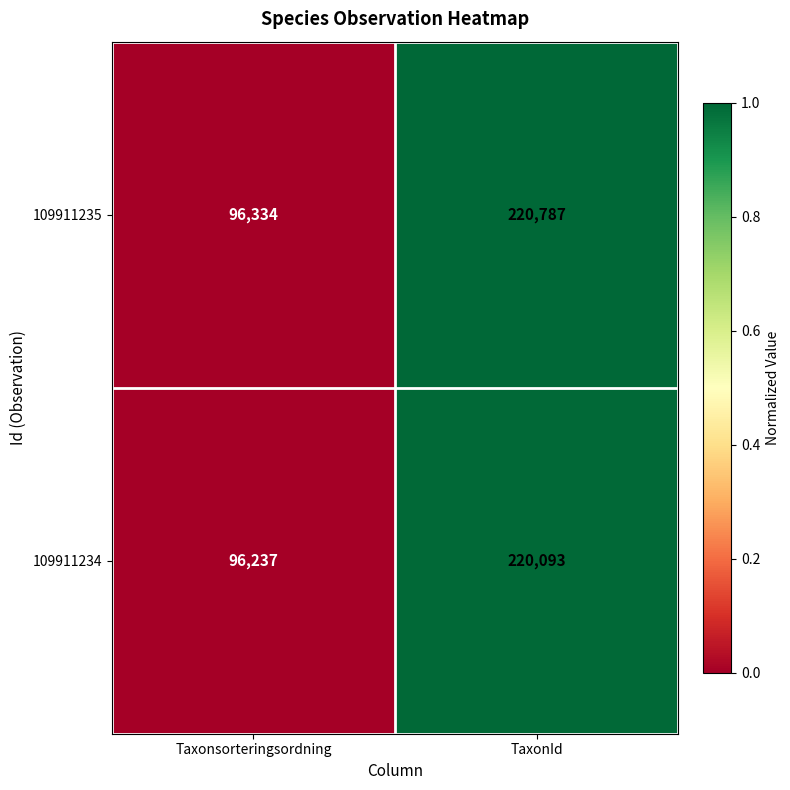

What is the sum of the 109911234 values at Taxonsorteringsordning and TaxonId?

316330